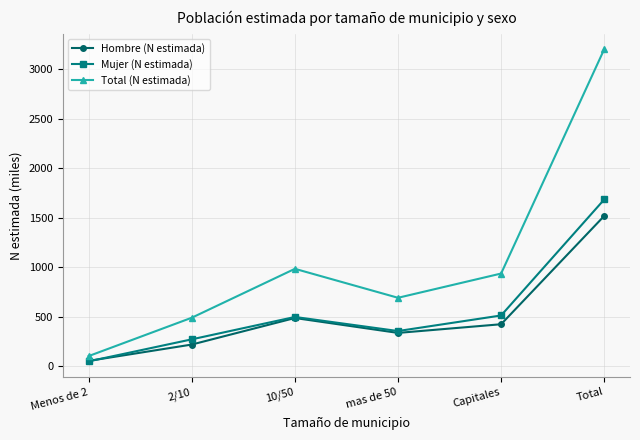

Which series has the widest spread of values?

Total (N estimada)